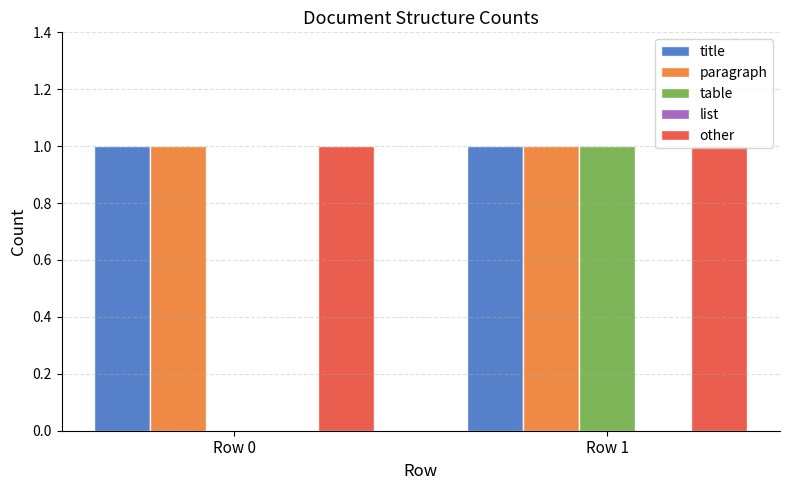

At which category is the sum across all series the highest?

Row 1